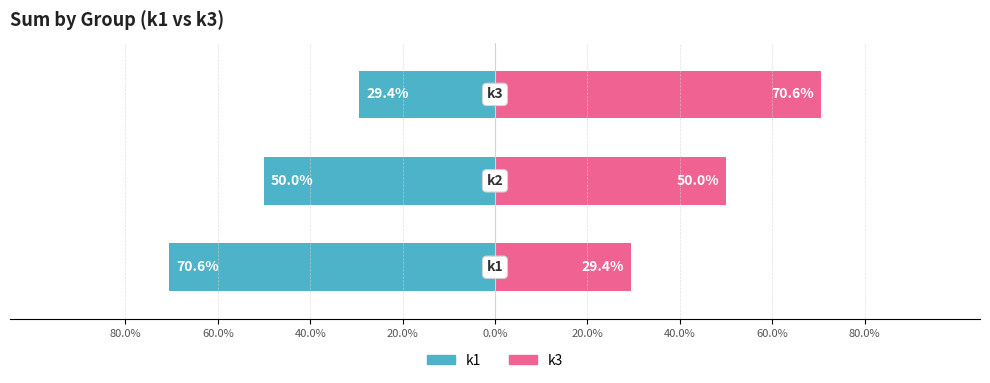

Does the chart contain stacked bars?

No